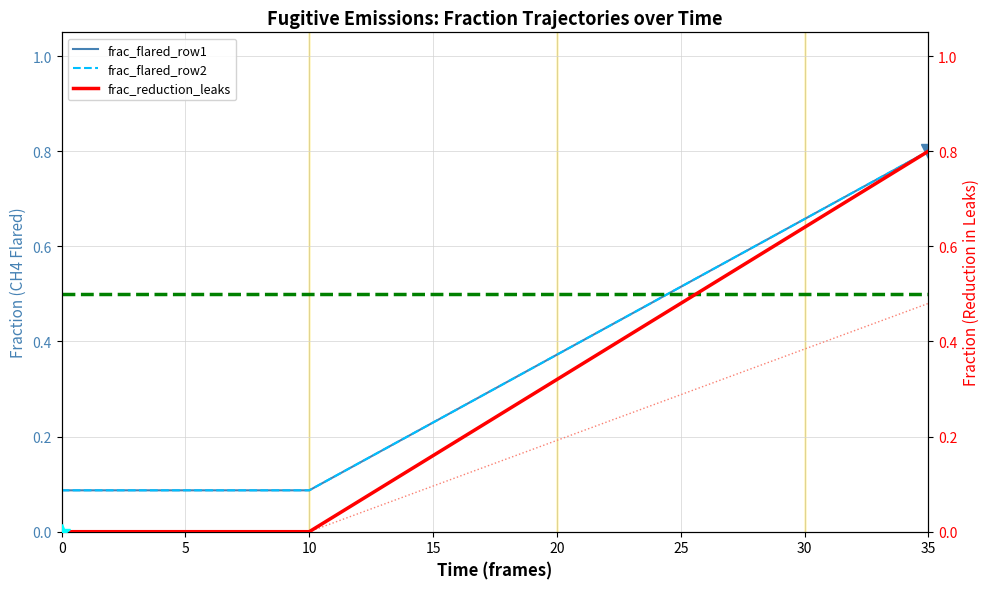

What is the spread (max minus min) of values at 4?

0.1